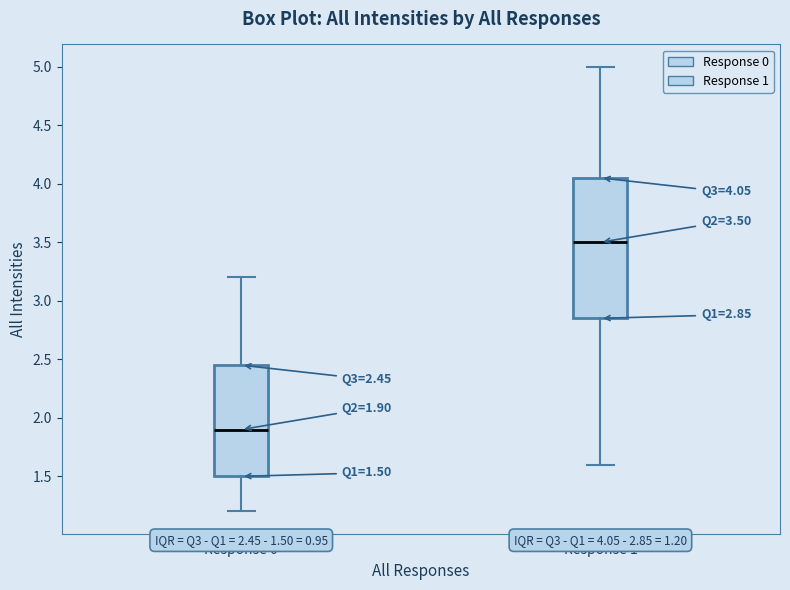

Which box's median line is the highest?

Response 1